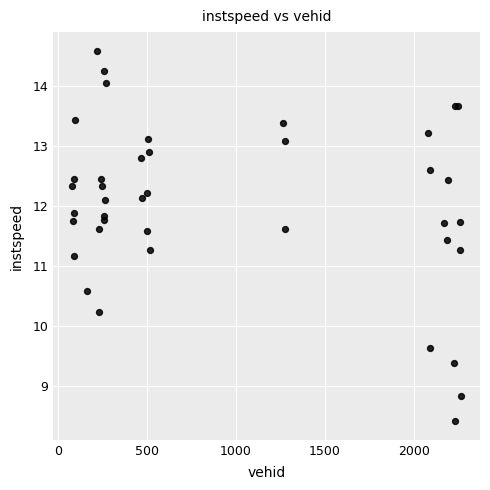

What Y value in the scatter plot is closest to 11?

11.2